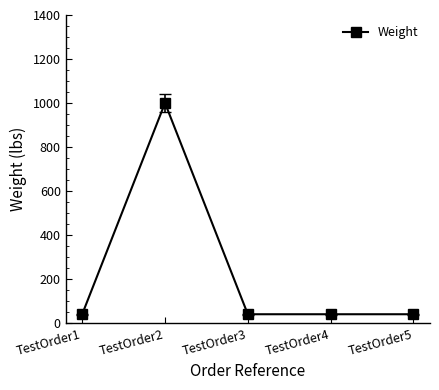

What is the value of the 3rd point from the left?

40